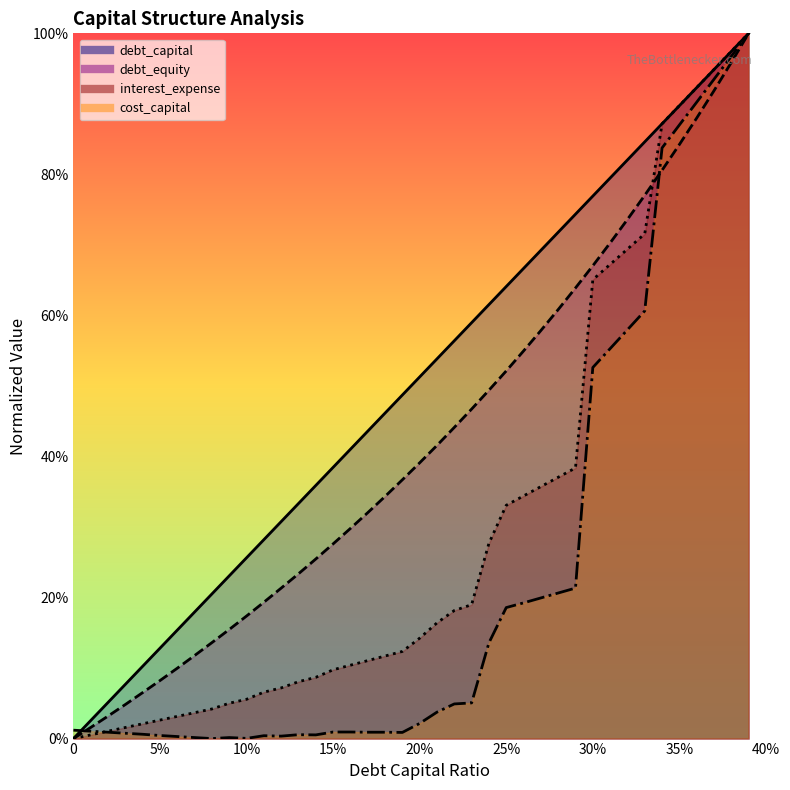

At which label does debt_equity reach its peak?

0.39